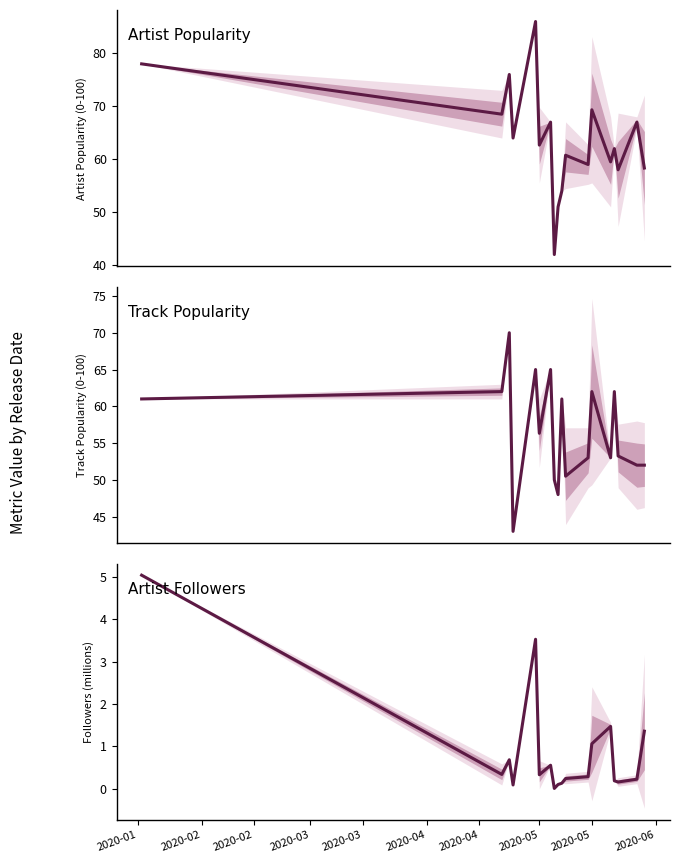

In Artist Followers, how many points are higher than both neighbors (excluding endpoints)?

4